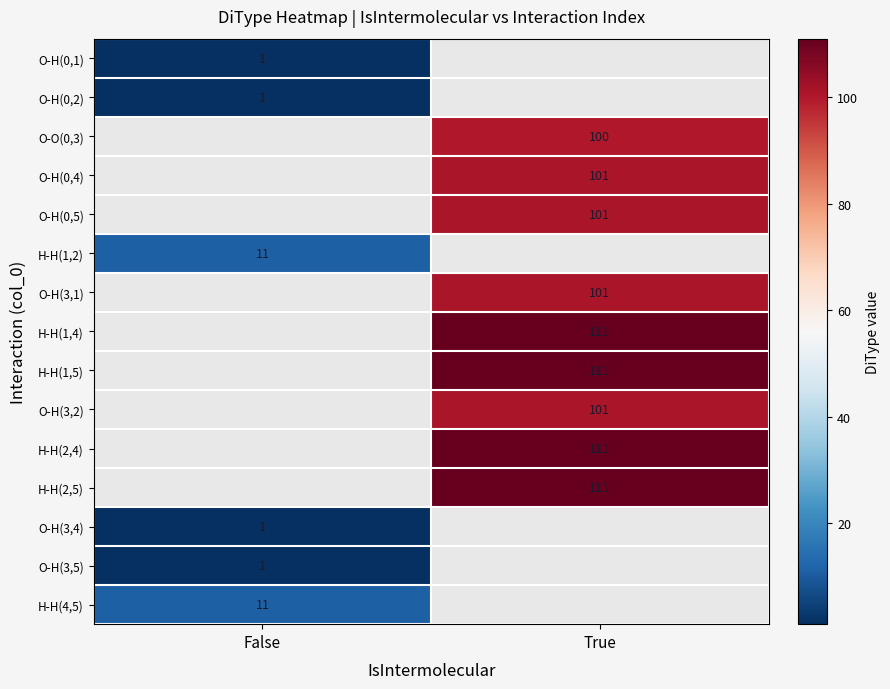

True or false: O-H(3,5) has a value of 1 at False.

True